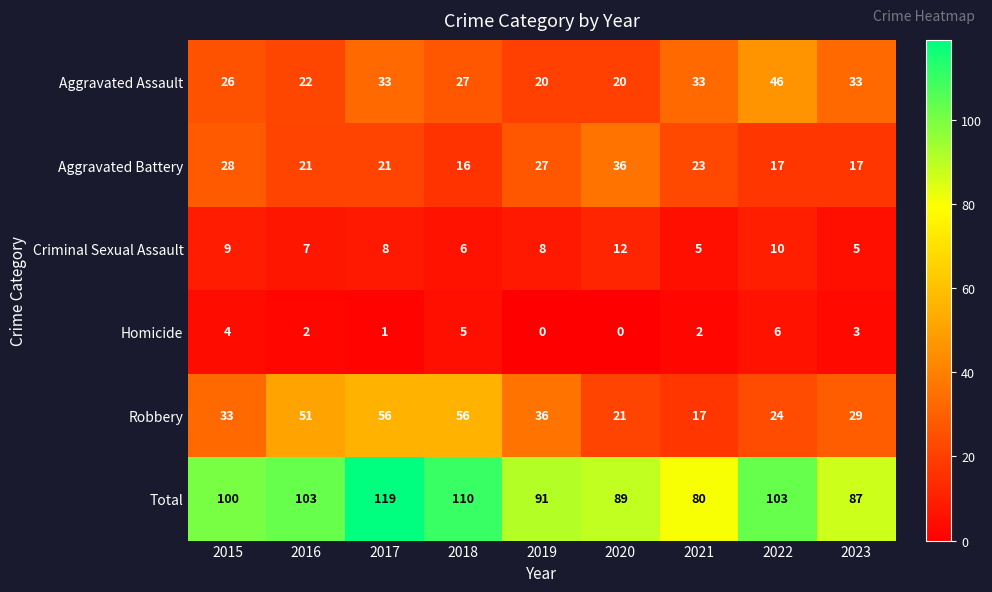

At how many categories does at least one series exceed 15?

9